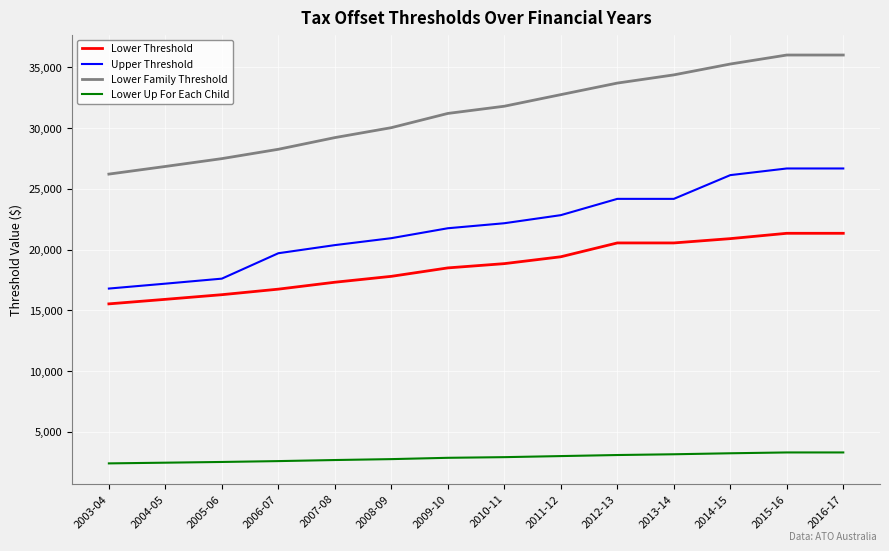

Is this an area chart (filled region under the line)?

No